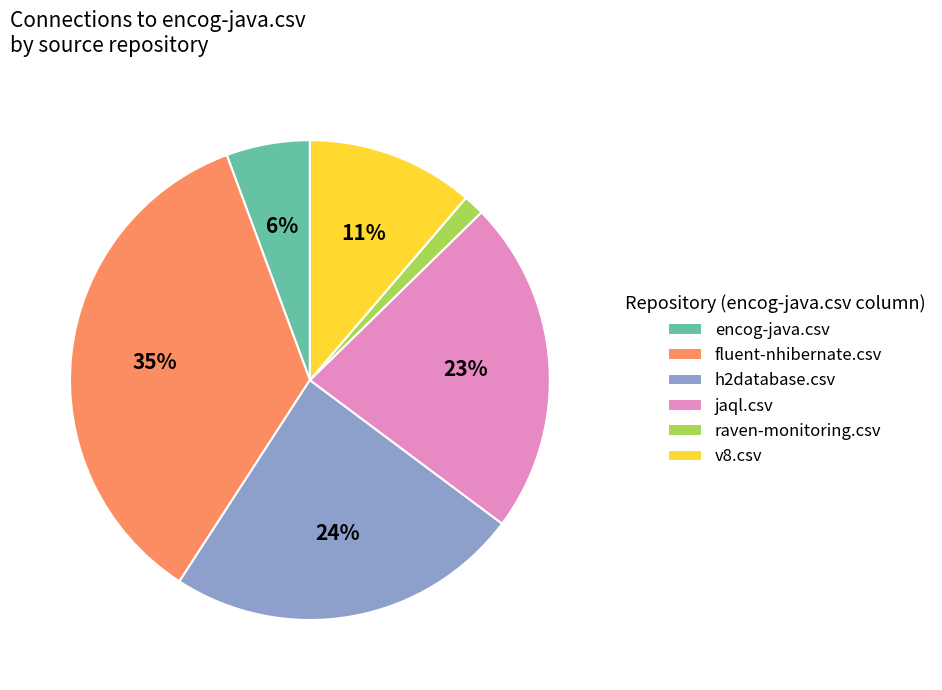

Rank the categories by value from lowest to highest.

raven-monitoring.csv, encog-java.csv, v8.csv, jaql.csv, h2database.csv, fluent-nhibernate.csv